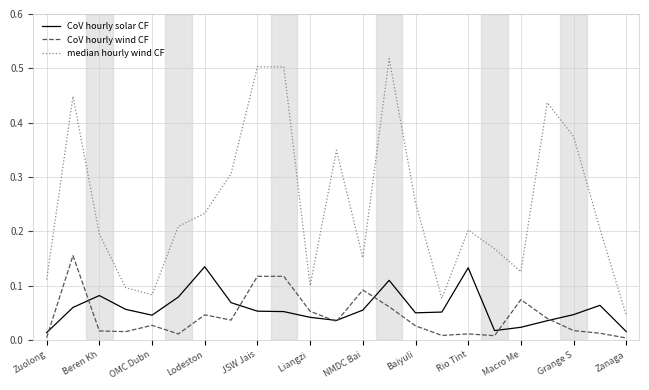

Which series has the largest total across all categories?

median hourly wind CF